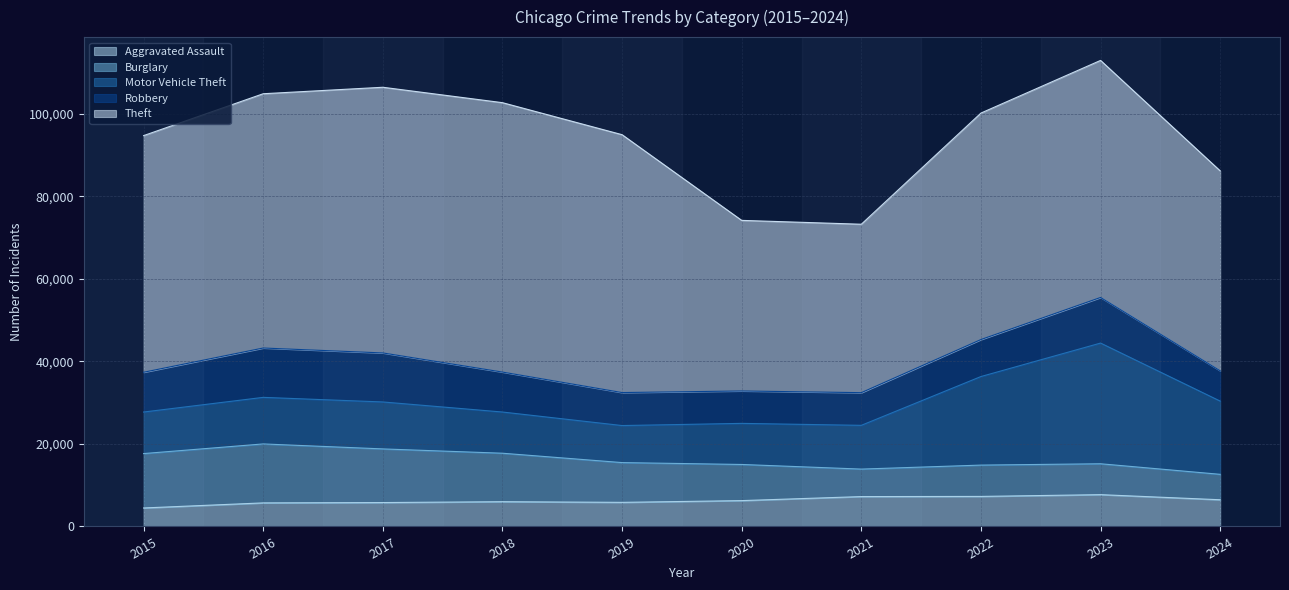

The Robbery series shows 8963 at 2022. True or false?

True